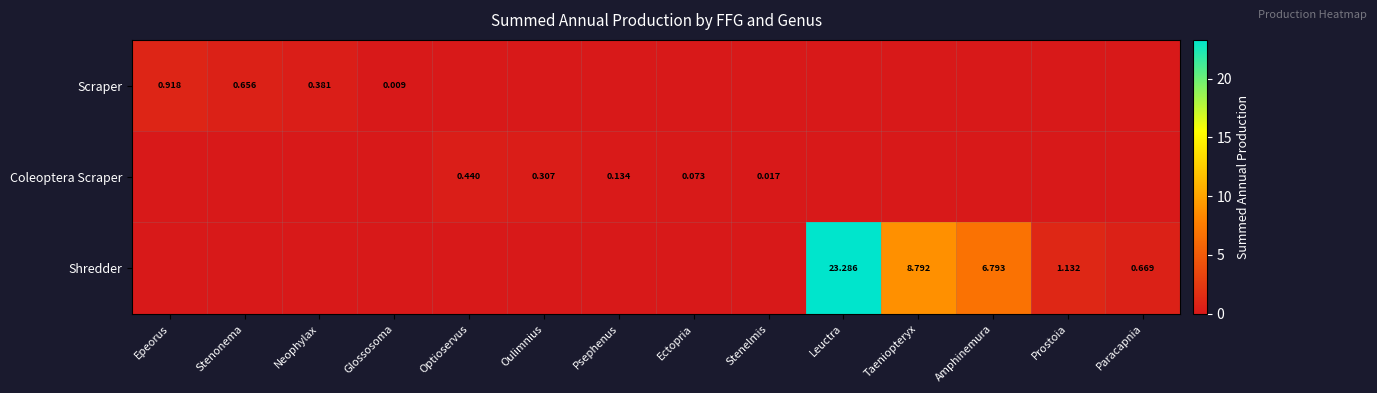

Is the value of Coleoptera Scraper at Psephenus greater than the value of Shredder at Prostoia?

No